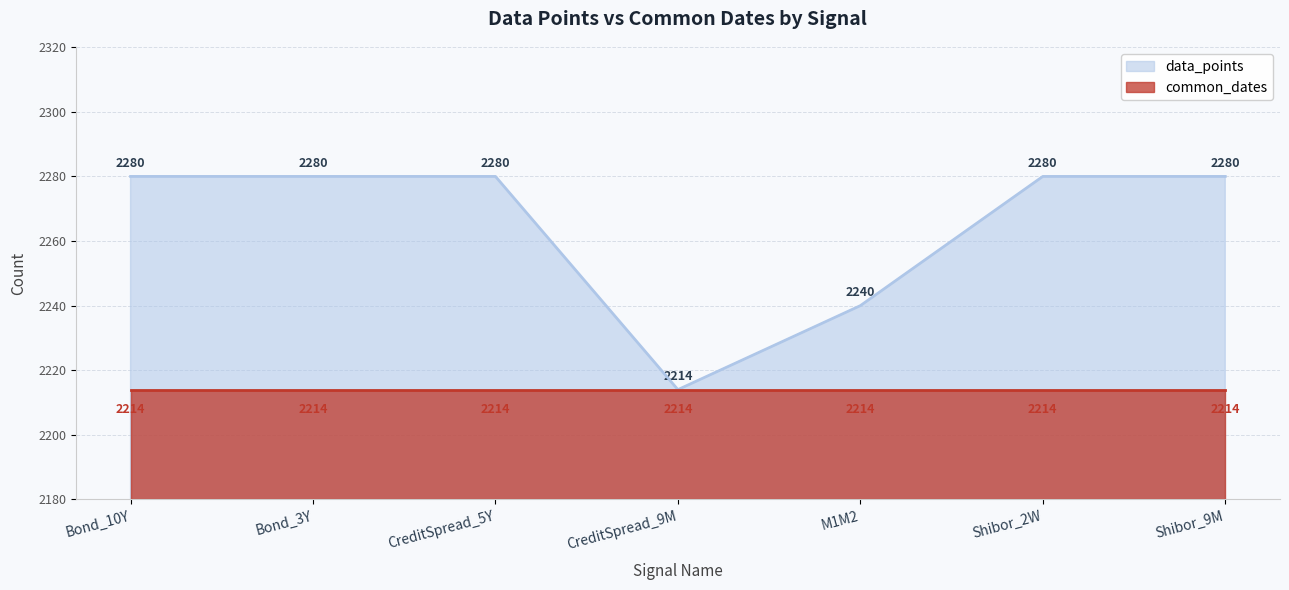

Reading left to right, what are all the values shown in this chart?

Bond_10Y=2280	Bond_3Y=2280	CreditSpread_5Y=2280	CreditSpread_9M=2214	M1M2=2240	Shibor_2W=2280	Shibor_9M=2280